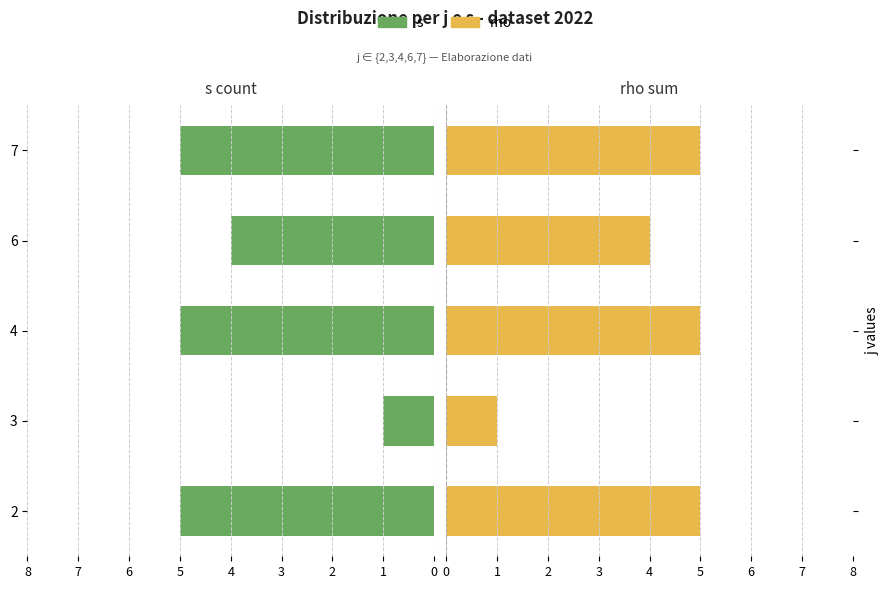

What is the smallest value displayed?

1